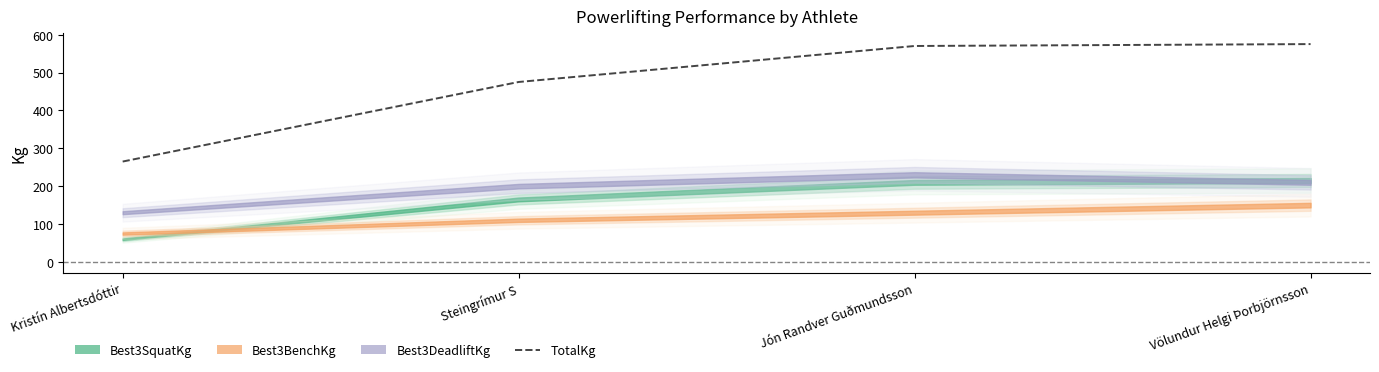

What position from the right is Kristín Albertsdóttir?

4